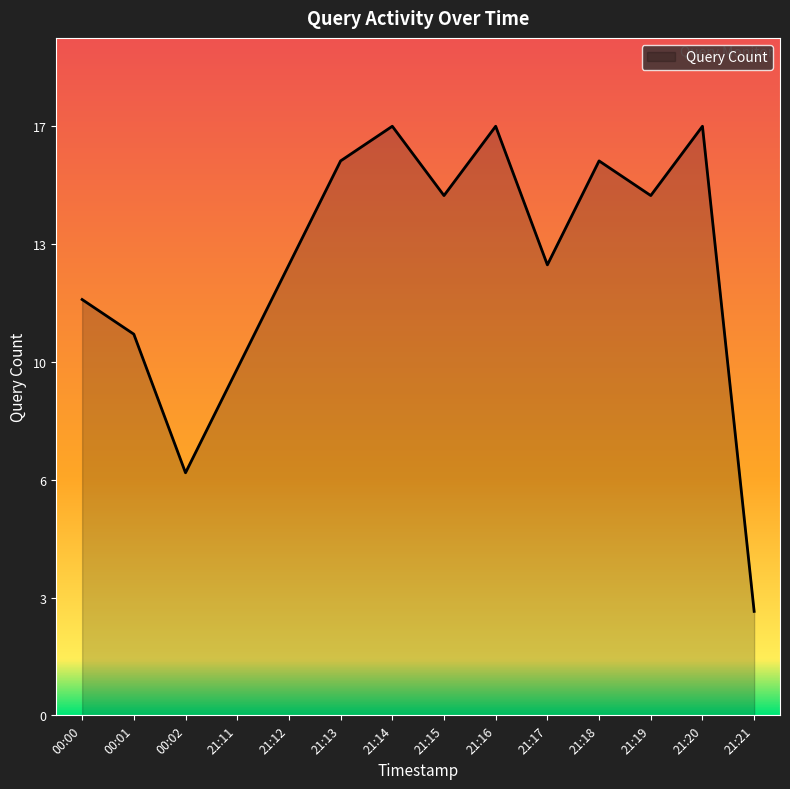

What is the minimum value shown in the chart?

3